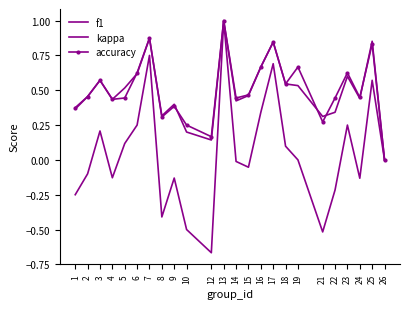

Which has a higher value, 24 or 21?

24